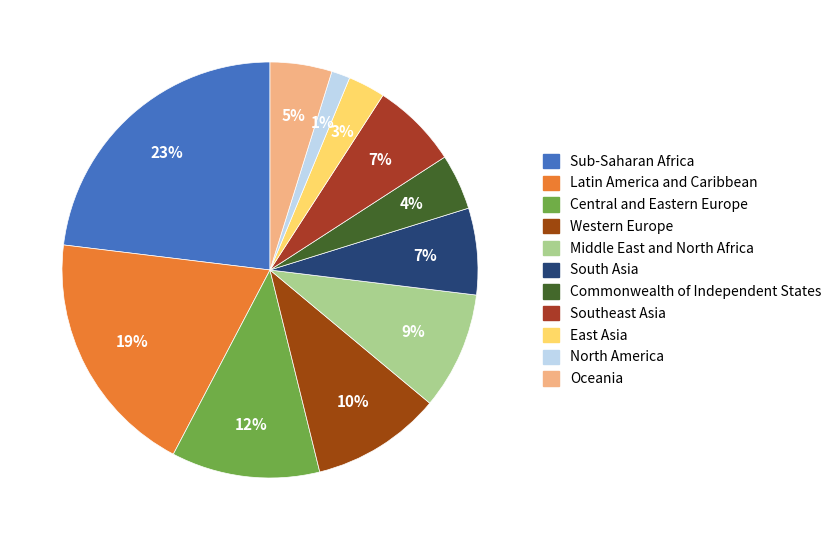

Count the number of slices in the pie.

11